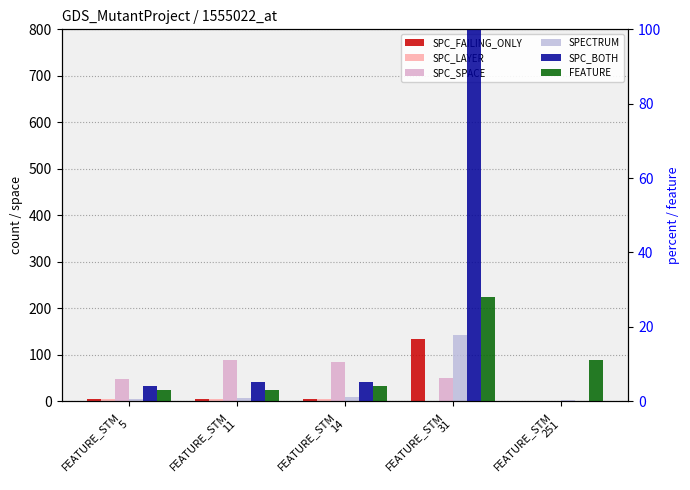

Which has a higher value, FEATURE_STM
14 or FEATURE_STM
11?

FEATURE_STM
14